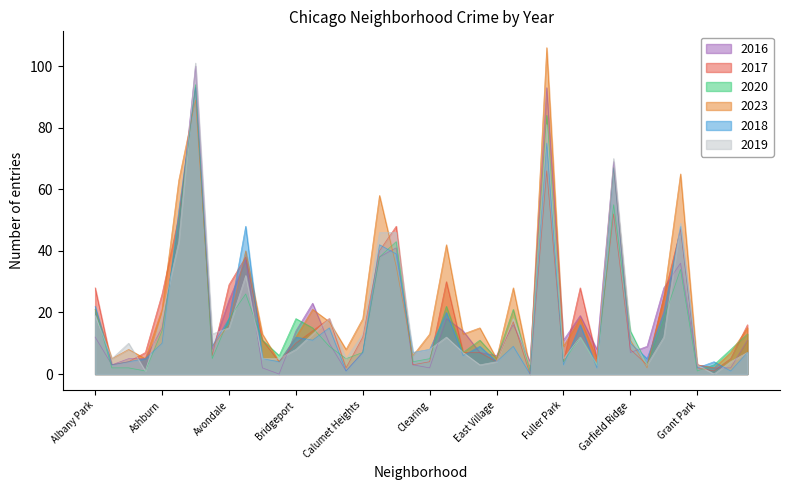

The value of 2017 at Ashburn is 26. True or false?

True